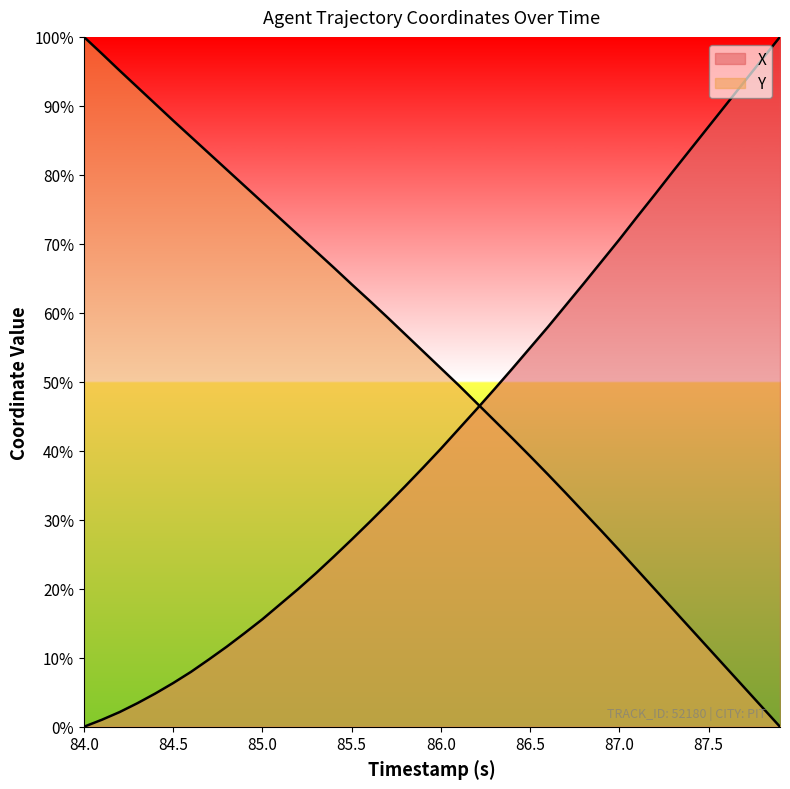

Rank the series at 84.5 from highest to lowest value.

Y, X